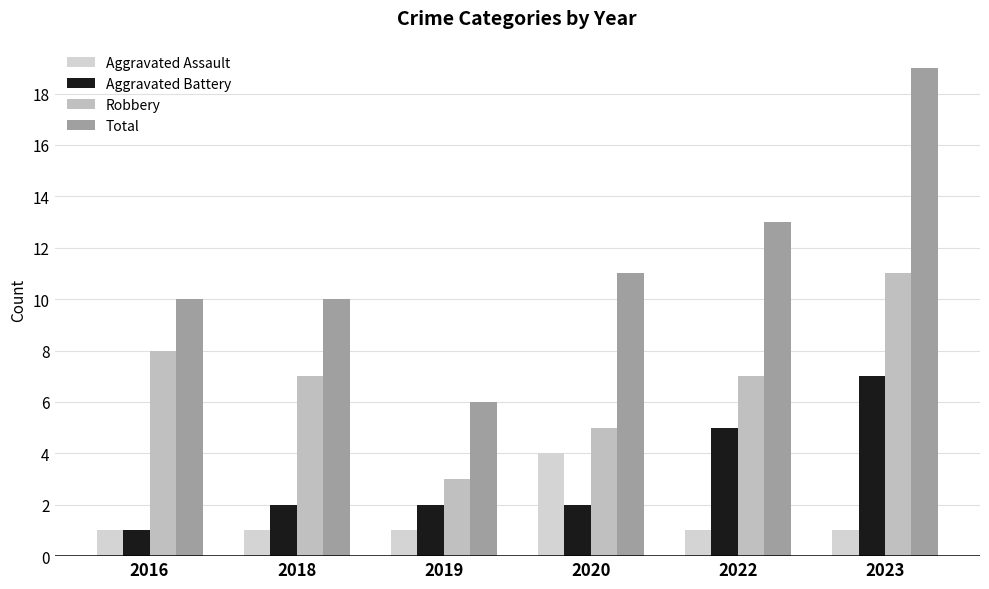

List the series in order of their peak value, highest first.

Total, Robbery, Aggravated Battery, Aggravated Assault